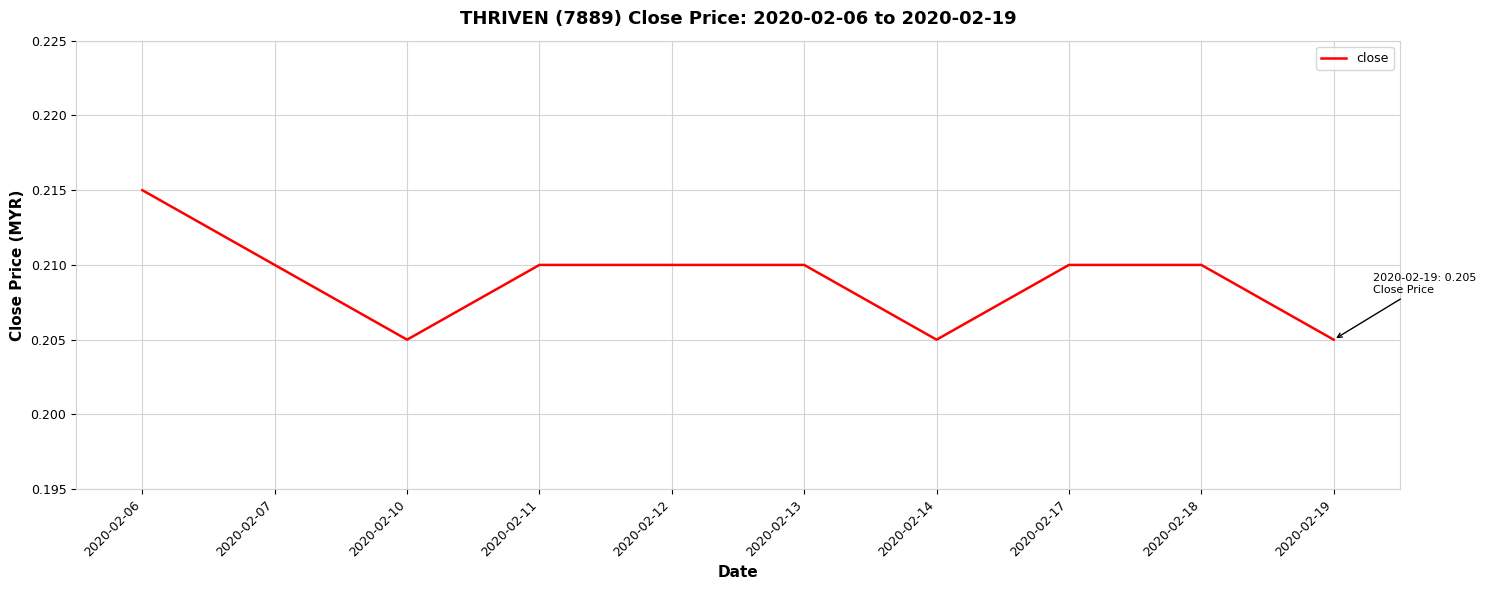

Which has a higher value, 2020-02-11 or 2020-02-06?

2020-02-06